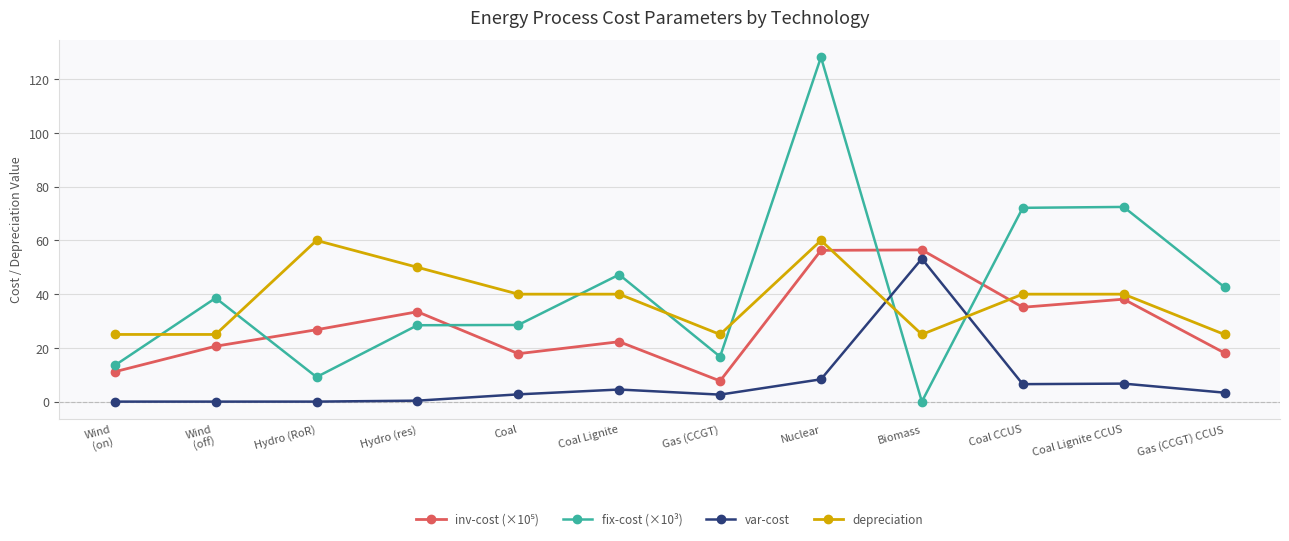

Is the value of var-cost at Coal Lignite CCUS greater than the value of depreciation at Hydro (res)?

No